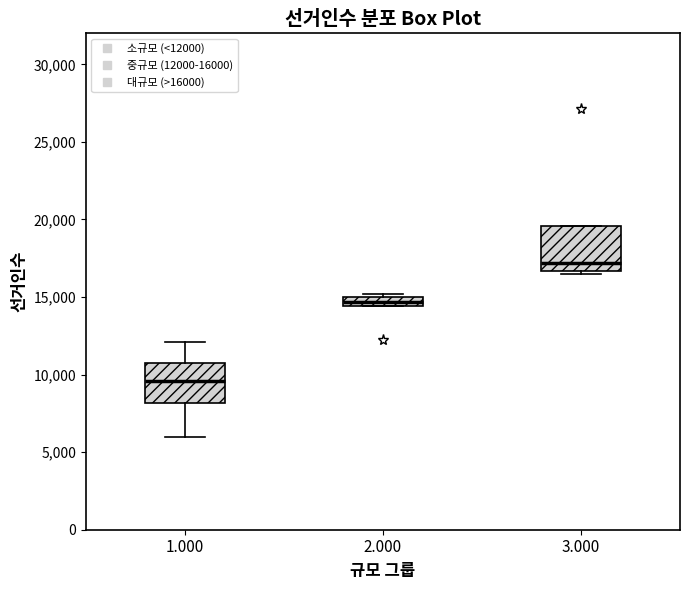

Which box has the lowest median line?

1.000